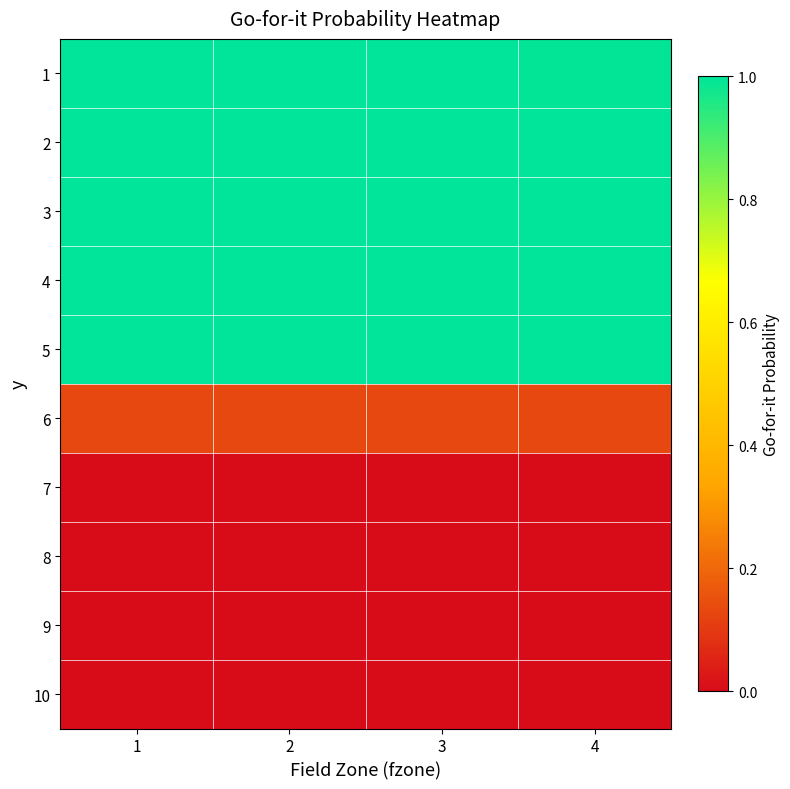

How many categories are shown in the chart?

4